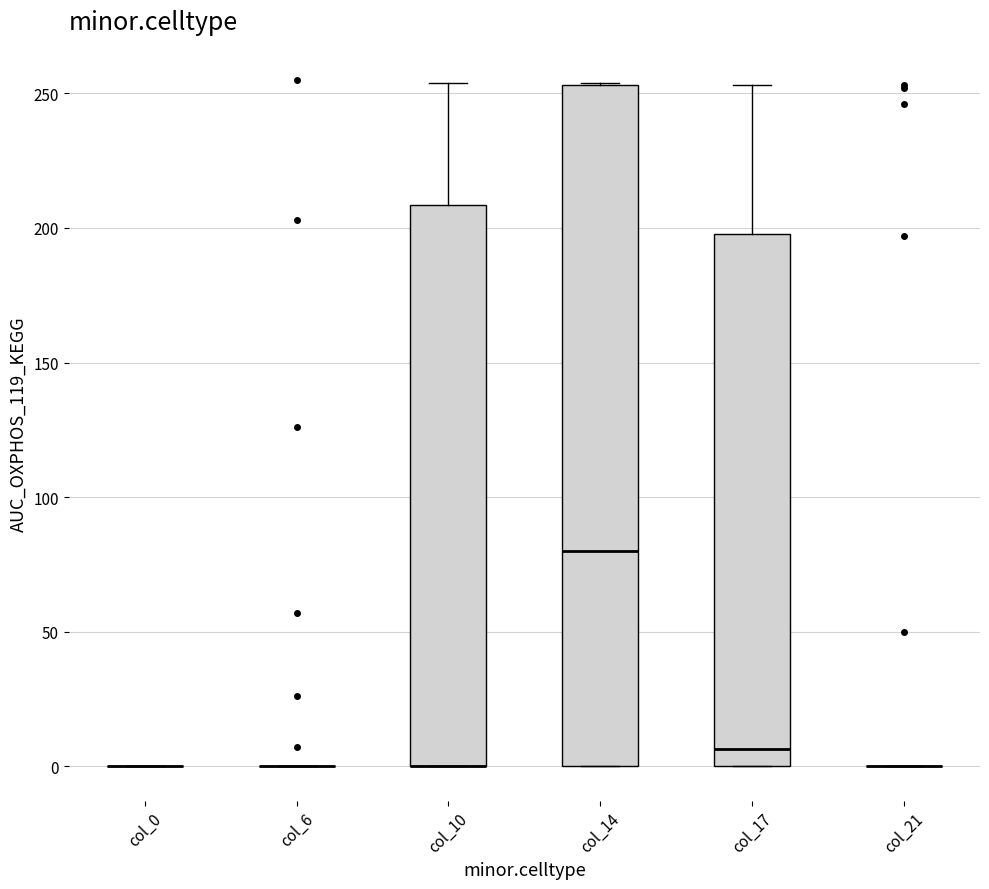

Comparing the boxes themselves (not the whiskers), which one is the tallest?

col_14